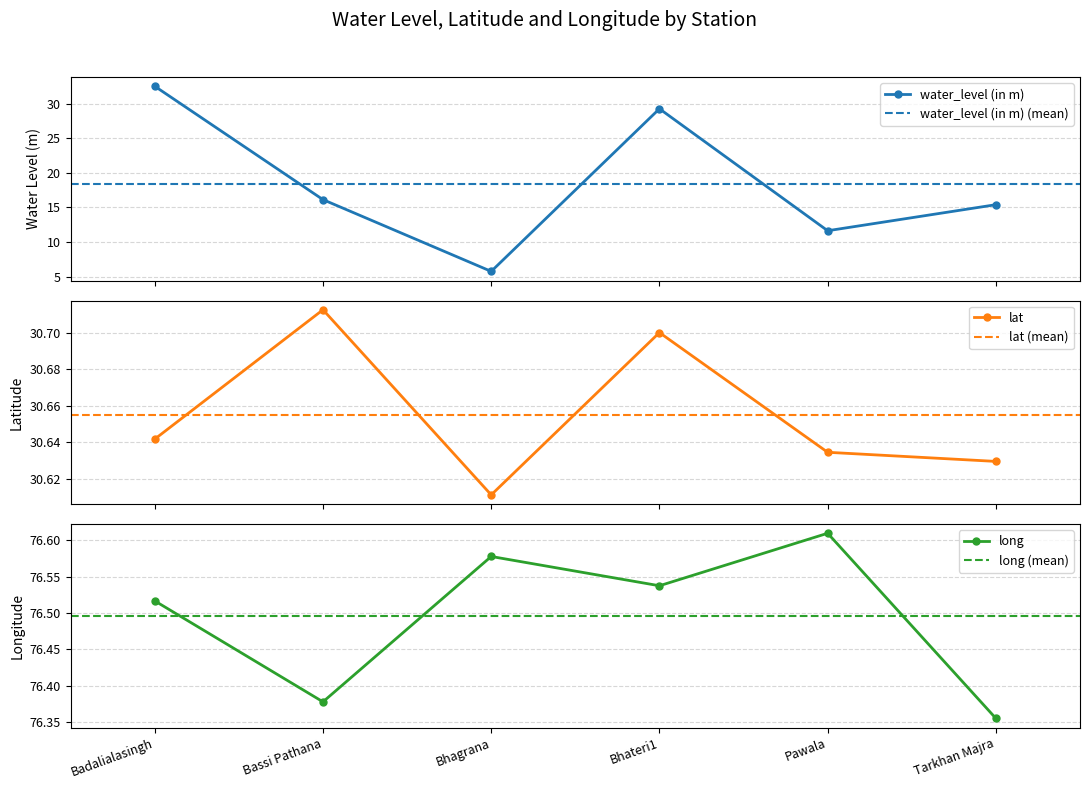

What is the difference between the maximum and minimum values in the water_level (in m) series?

26.7